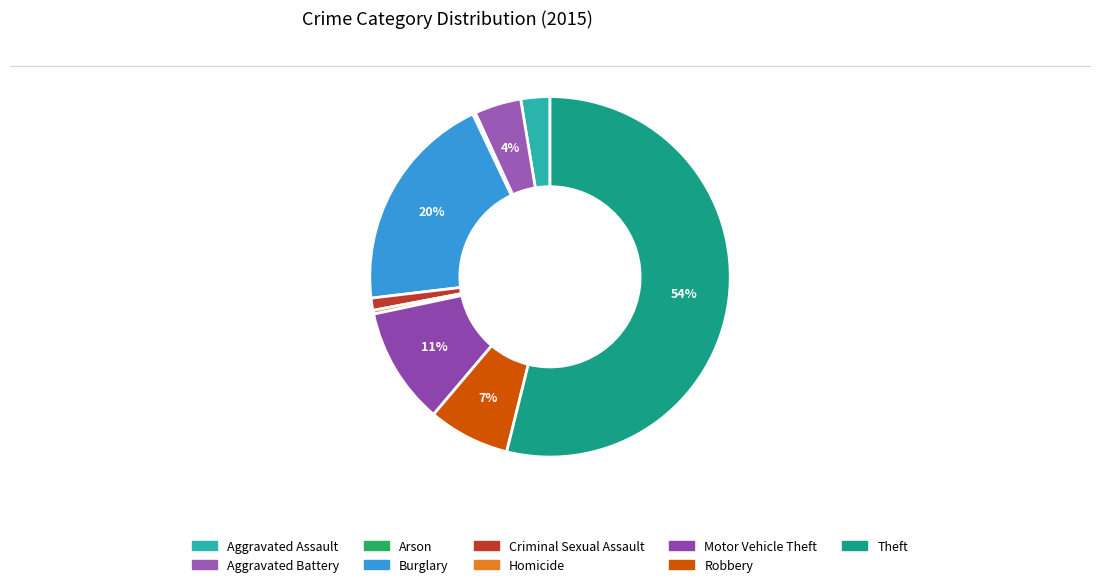

What is the change in value from Aggravated Battery to Arson?

-47